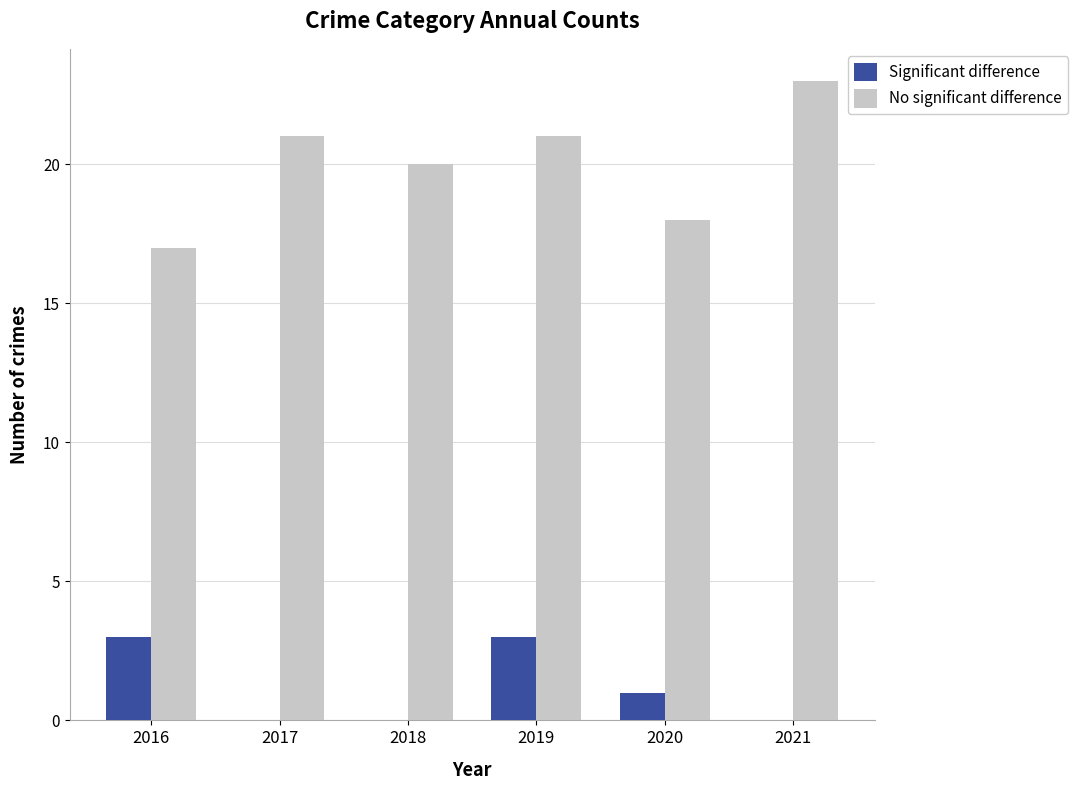

Is it true that Significant difference equals 3 at 2019?

True